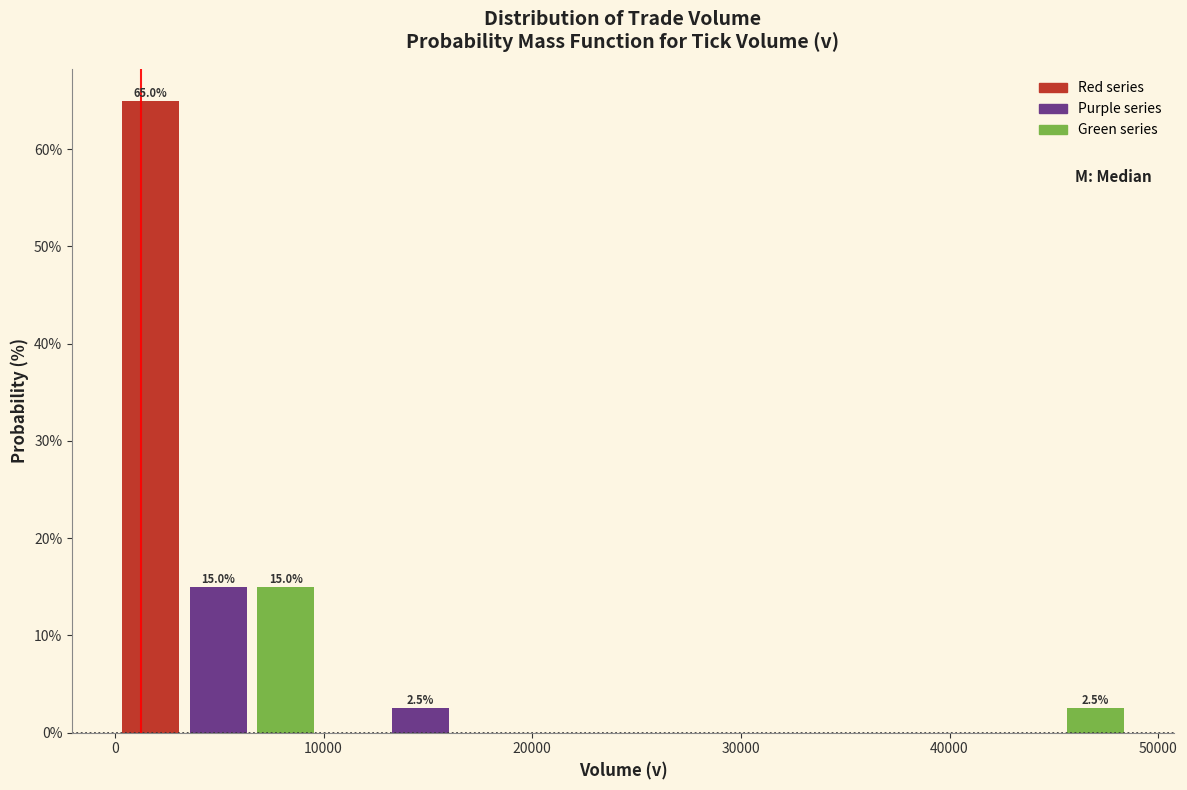

Read against the x-axis, roughly where is the centre of the tallest bar?

2000